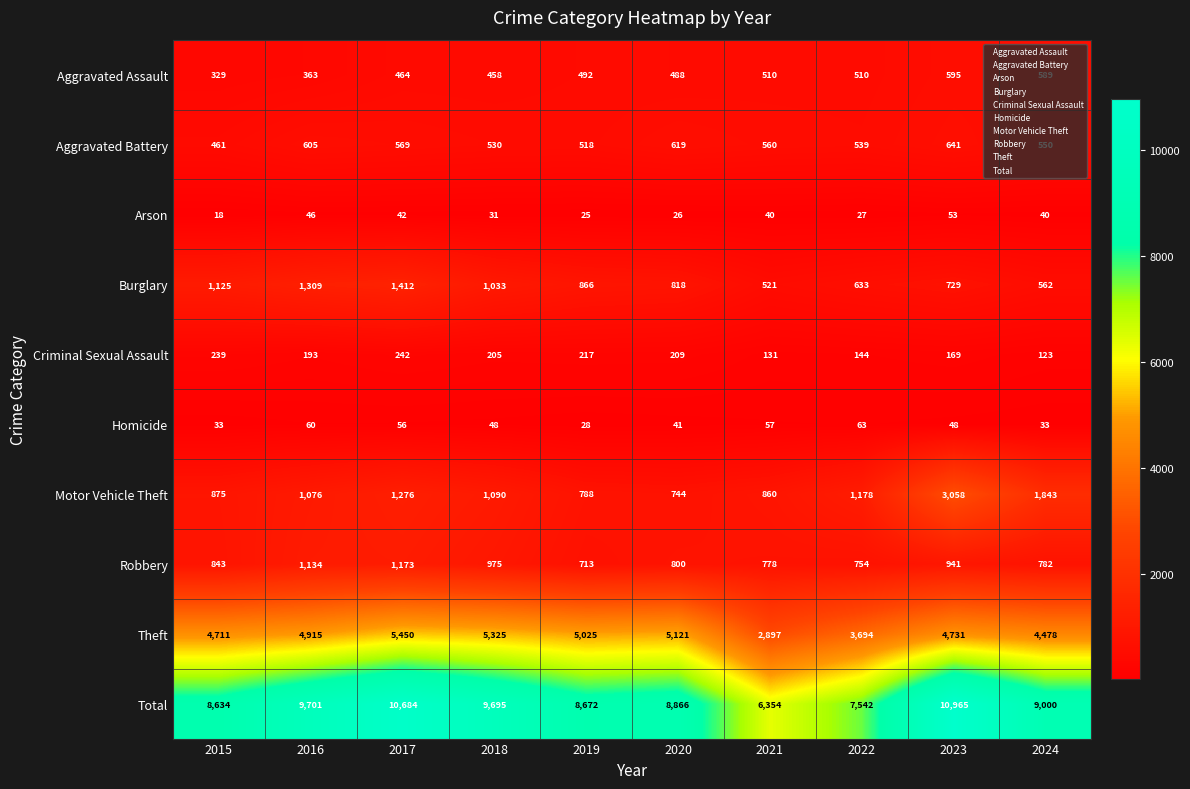

What is the spread (max minus min) of values at 2022?

7515